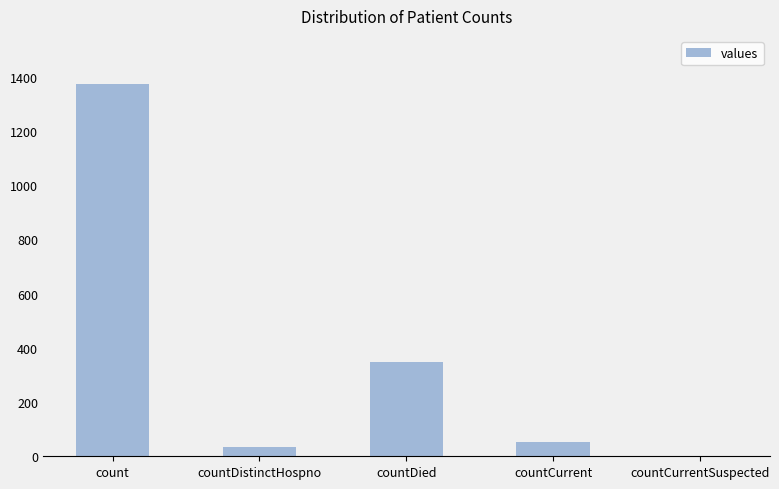

What is the change in value from count to countCurrent?

-1319